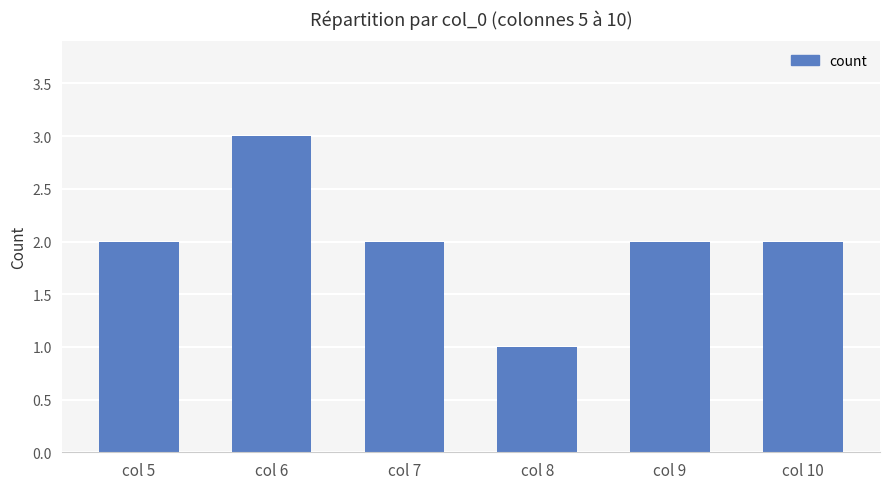

The chart shows a value of 1 at col 10. True or false?

False